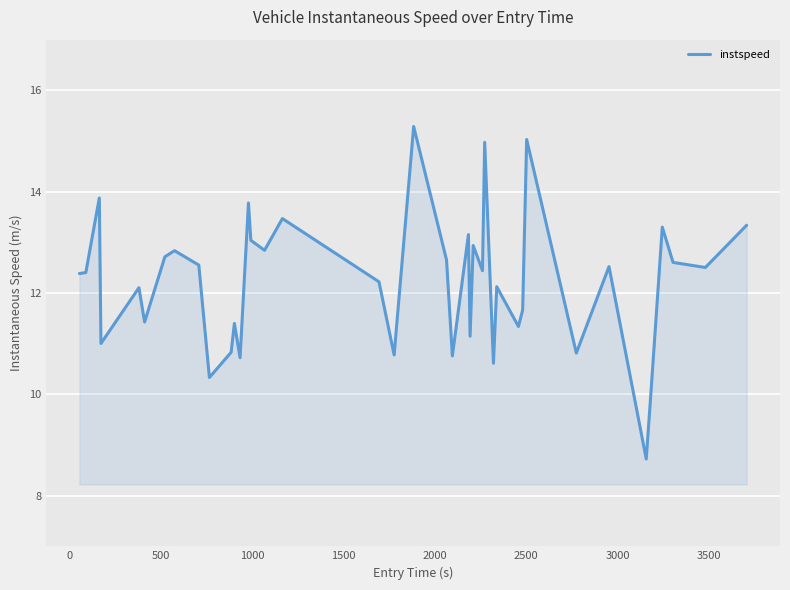

What is the greatest value displayed?

15.3